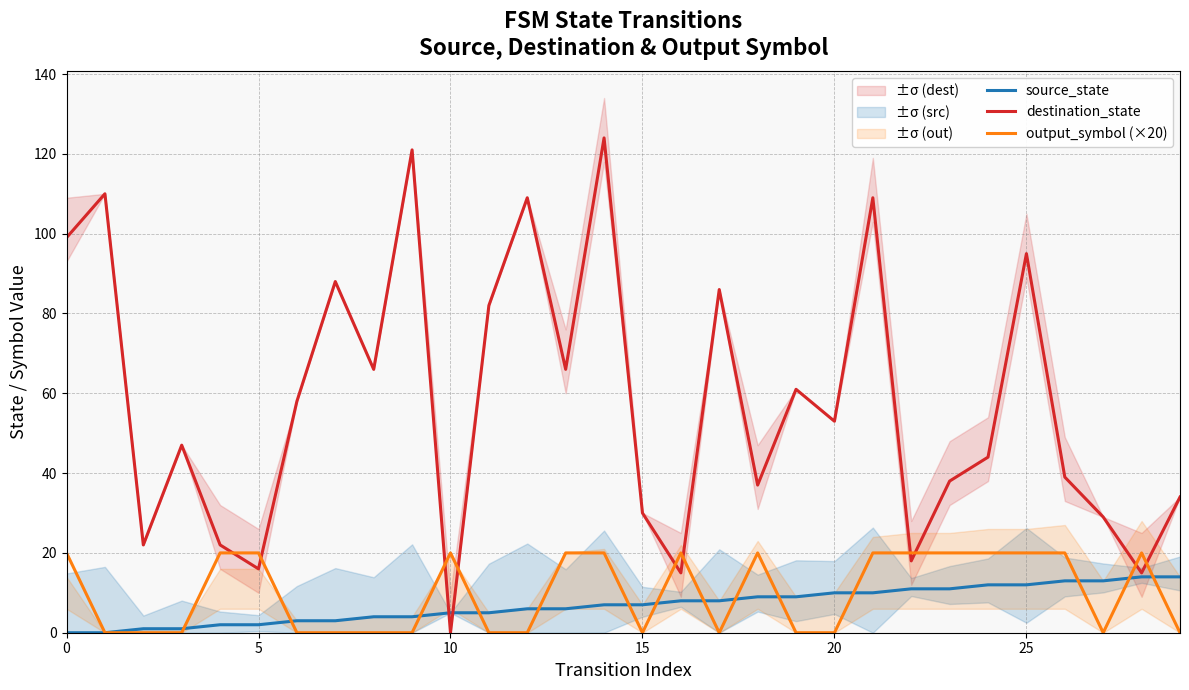

What is the label of the 18th point from the left?

17